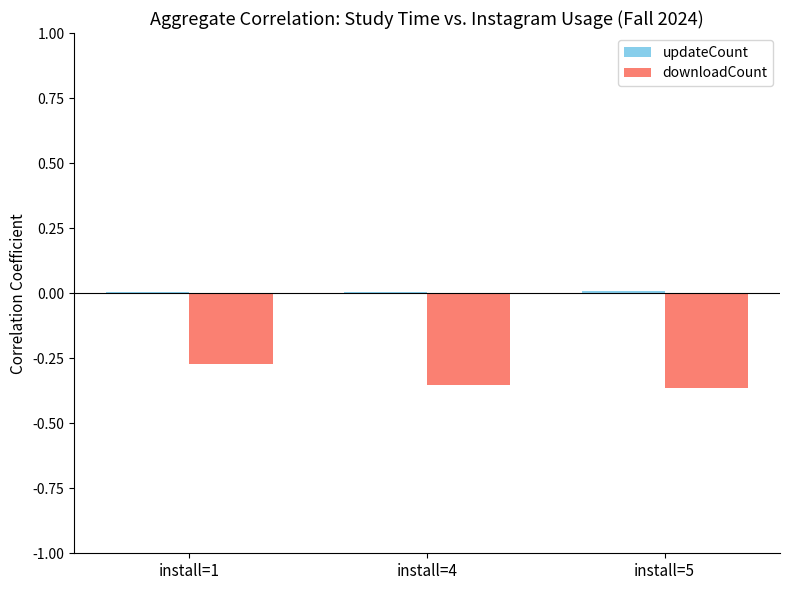

Which category has the highest value in the downloadCount series?

install=1